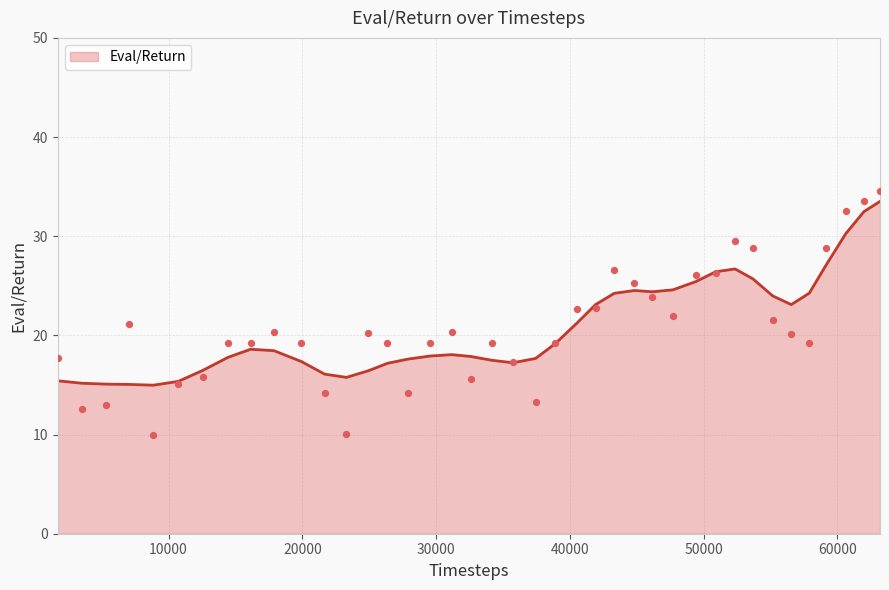

What is the change in value from 38901 to 47696?

+2.8